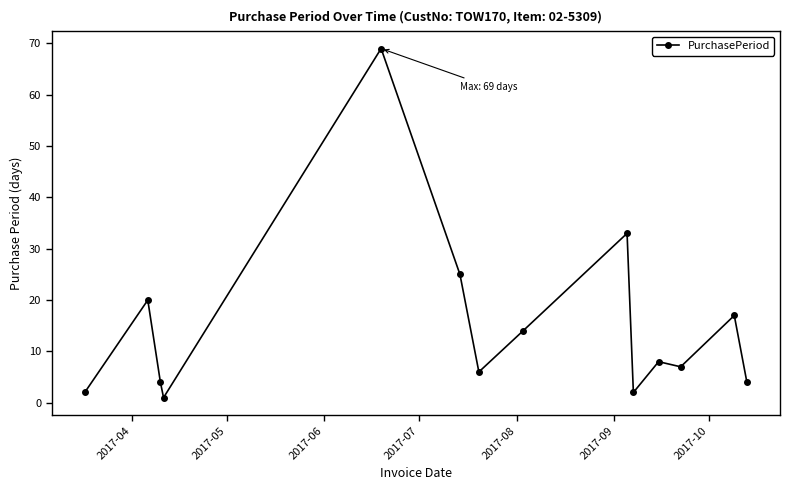

Does the chart have visible grid lines?

No